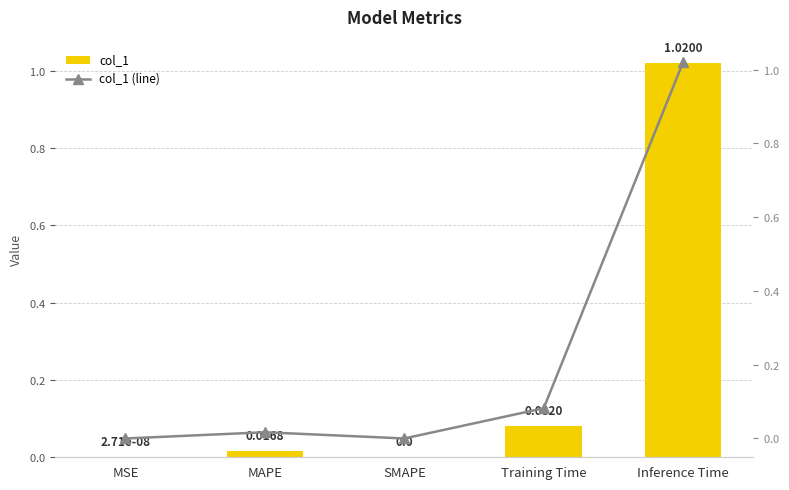

Between SMAPE and Training Time, which series saw the biggest shift?

col_1